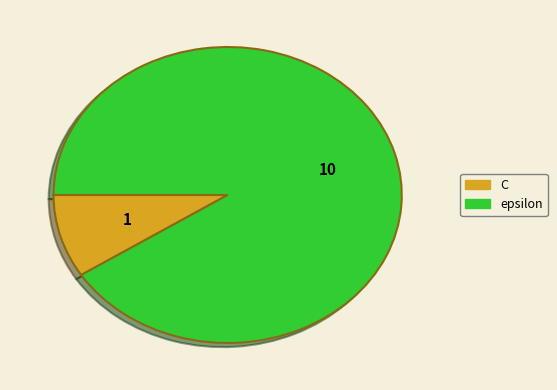

Does any single category account for the majority?

Yes